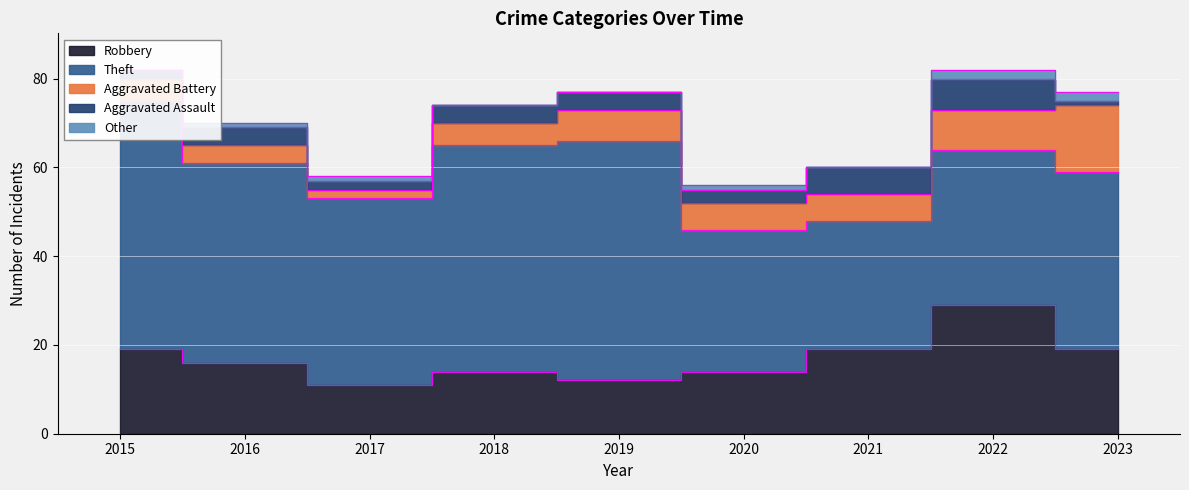

Rank the series by their maximum value, from highest to lowest.

Theft, Robbery, Aggravated Battery, Aggravated Assault, Other